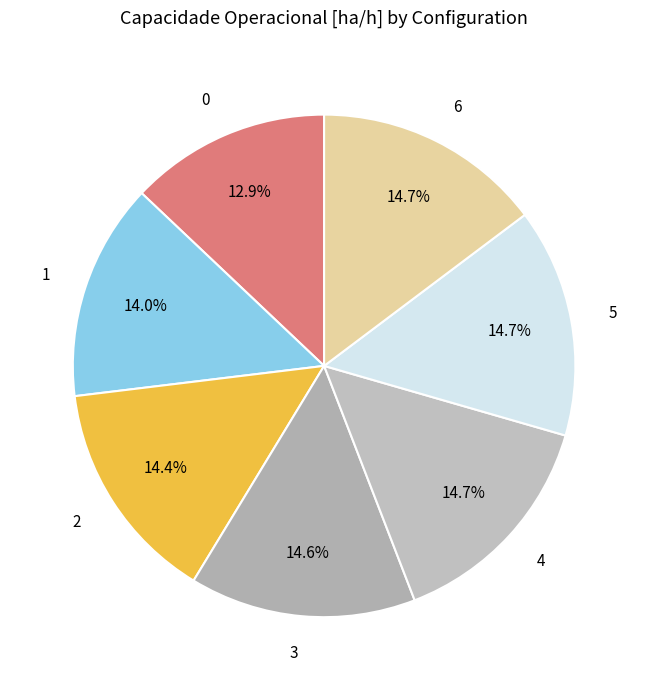

What percentage is the 5 slice, to the nearest percent?

15%